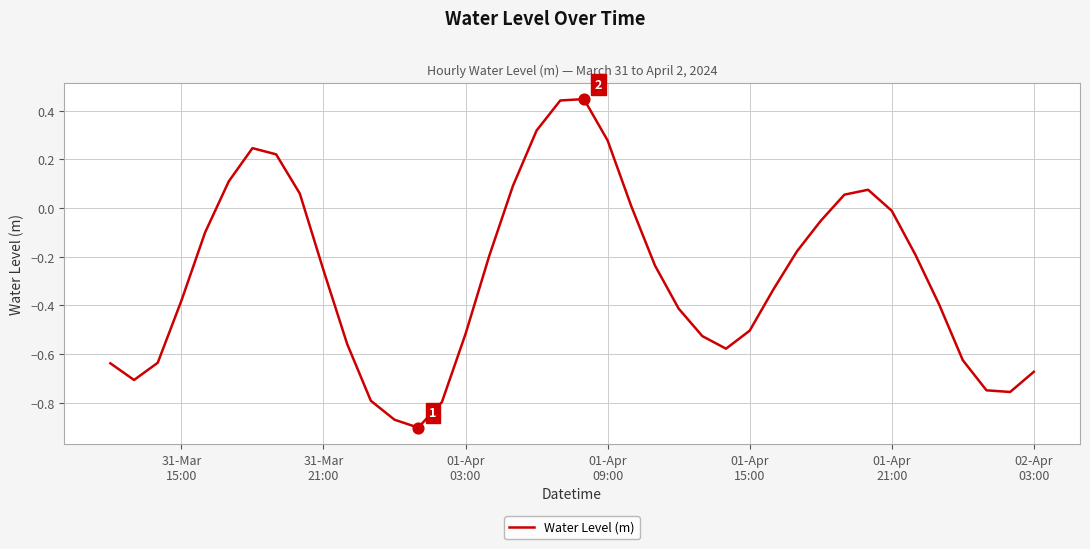

What is the difference between the maximum and minimum values?

1.3